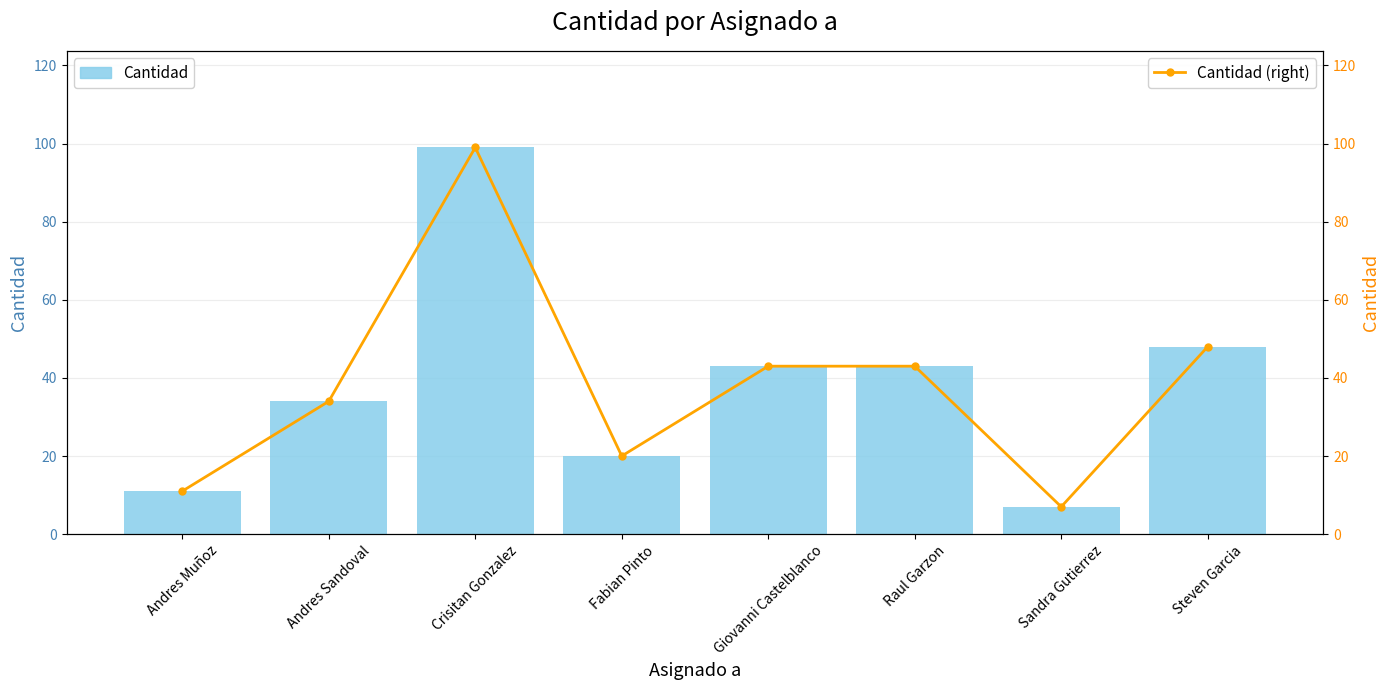

What position from the left is Raul Garzon?

6